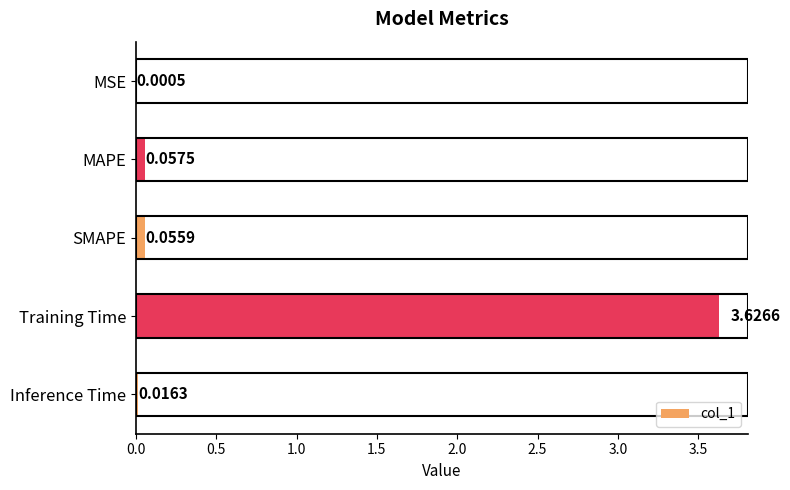

What is the change in value from MSE to MAPE?

+0.1